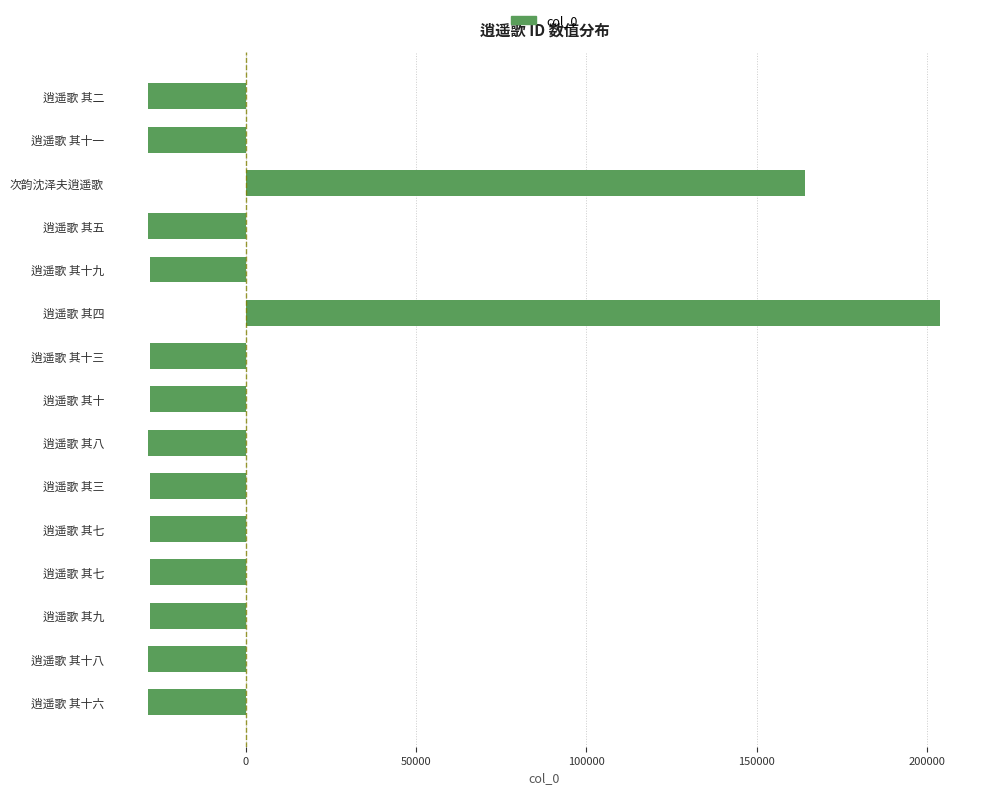

Count the number of categories in the chart.

15